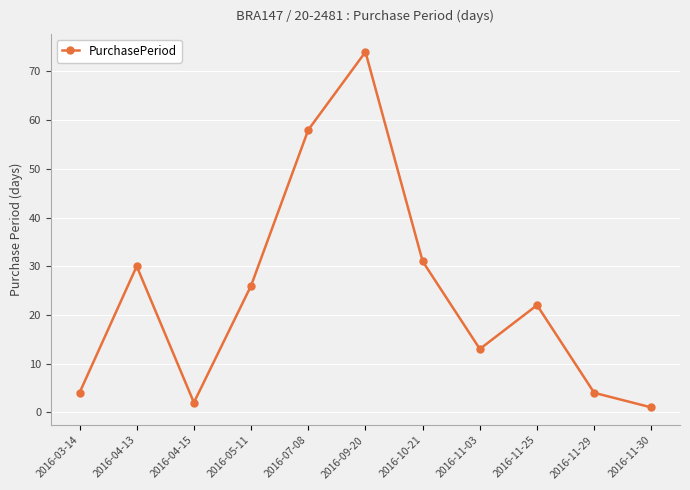

Is it true that the value at 2016-09-20 is 74?

True